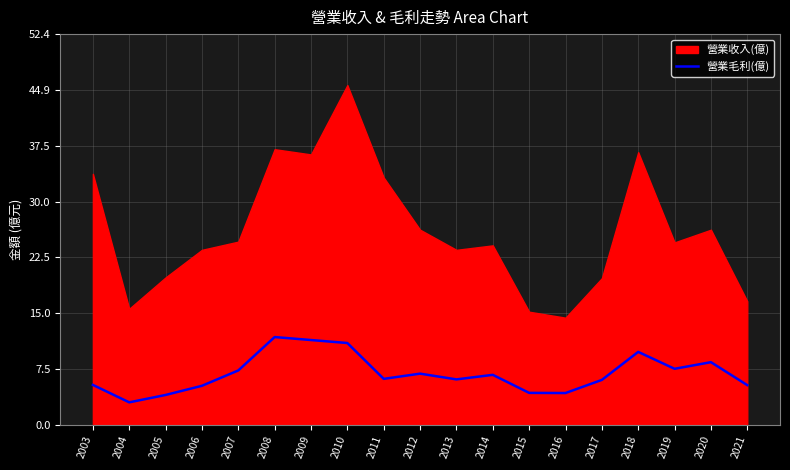

At which label is the value closest to 7?

2012